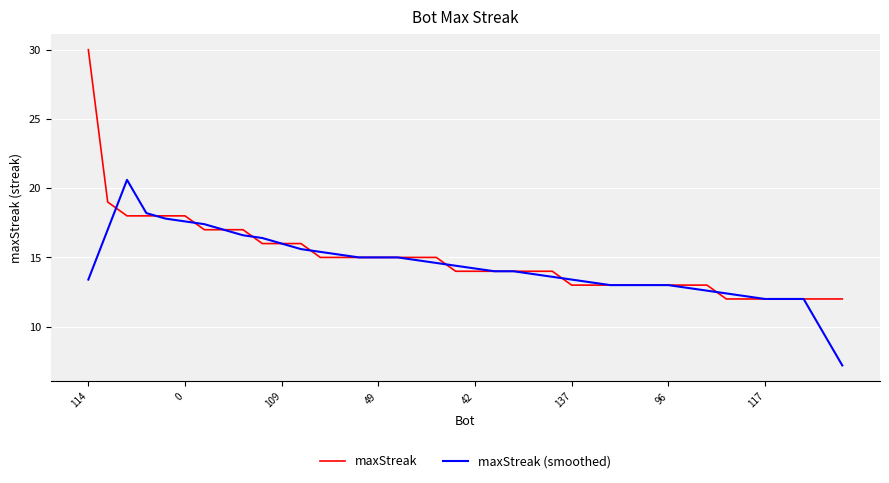

What is the lowest value of the maxStreak series?

12.0